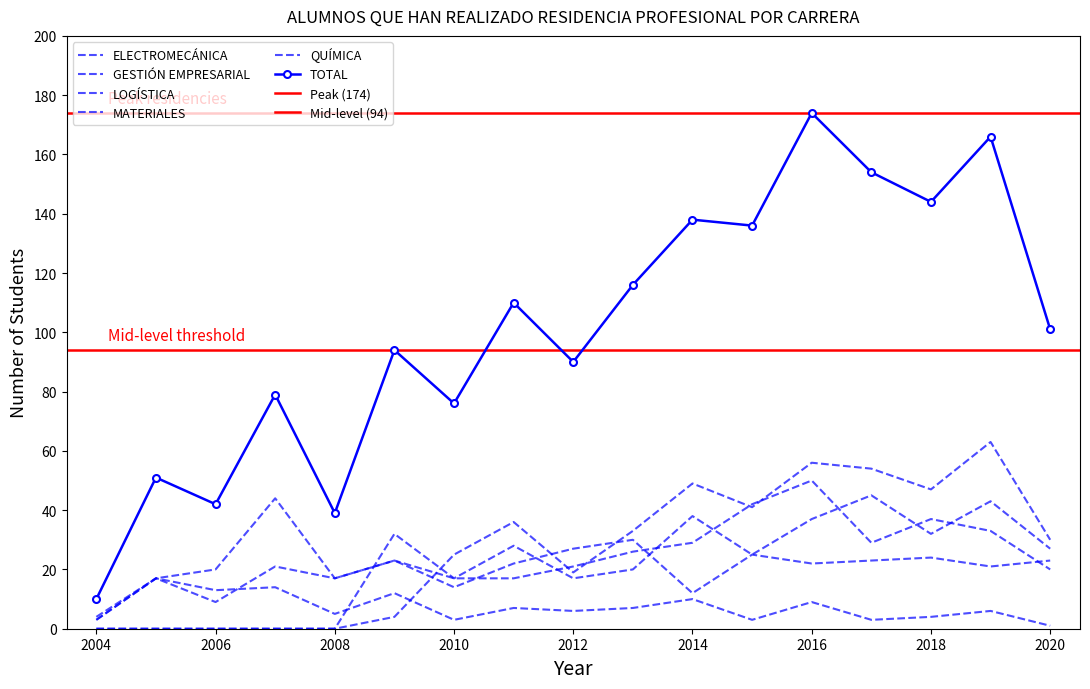

Is the value of GESTIÓN EMPRESARIAL at 2004 greater than the value of LOGÍSTICA at 2013?

No